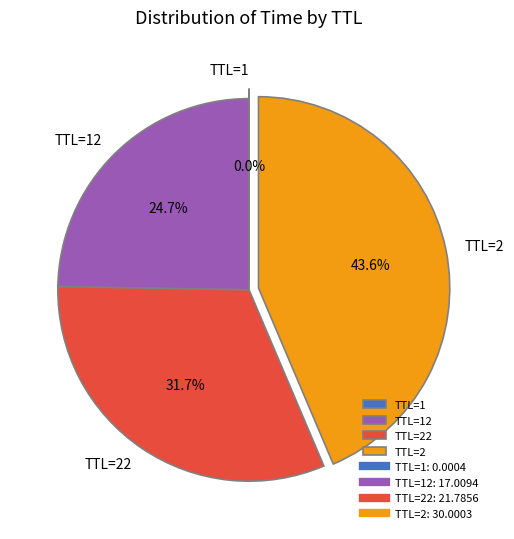

True or false: TTL=2 accounts for 44% of the total.

True